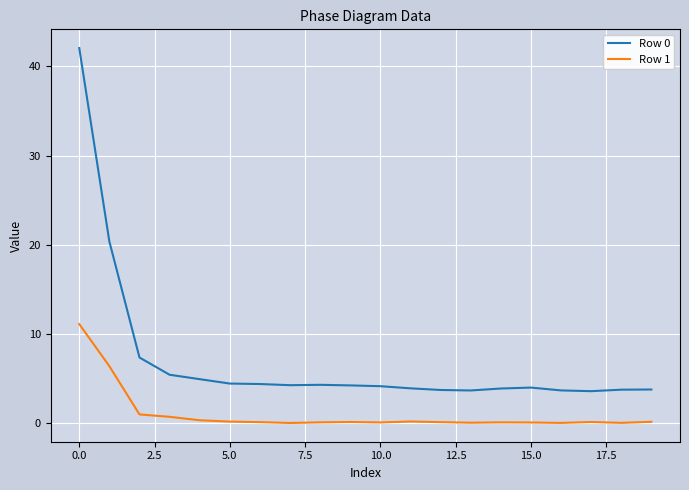

What is the maximum value shown in the chart?

42.1